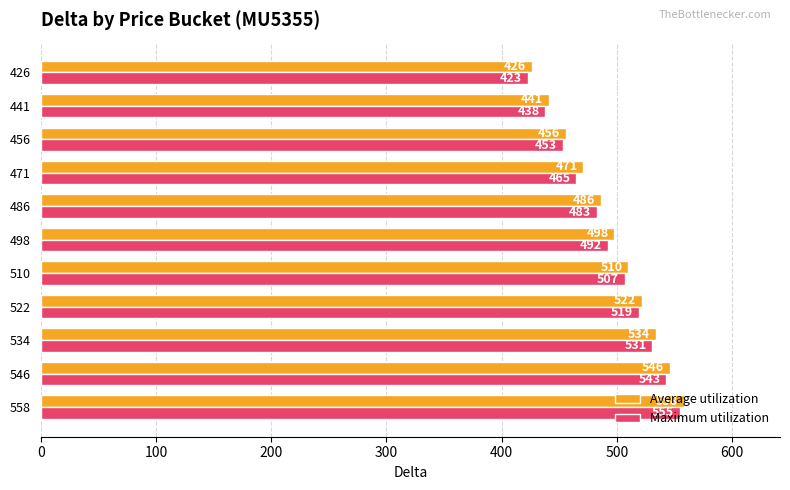

How many series are shown in this chart?

2